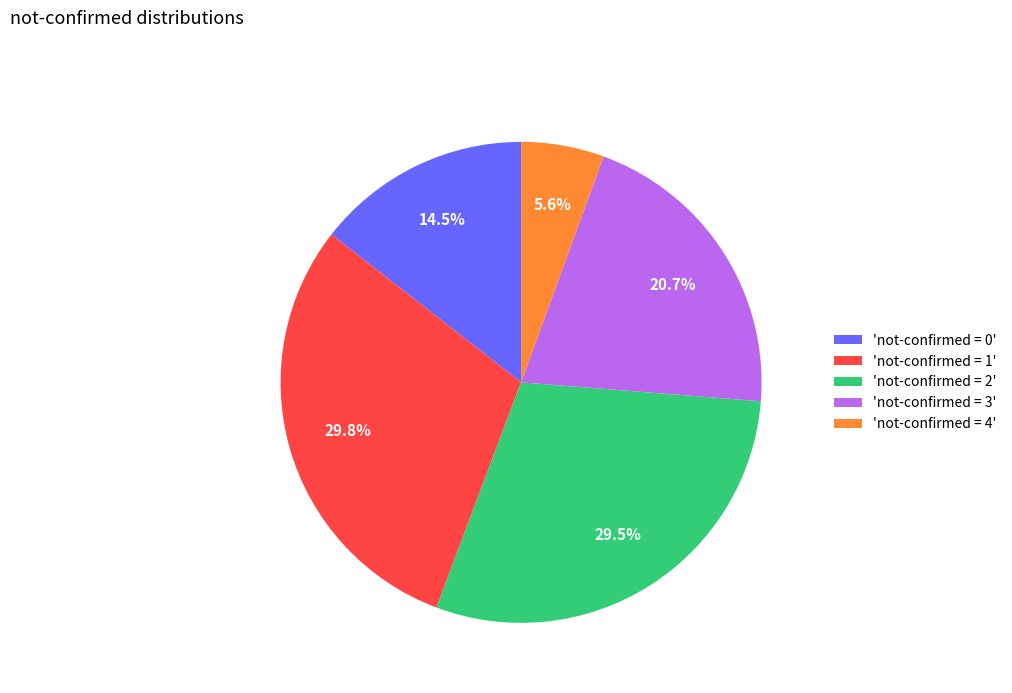

Is 'not-confirmed = 4' the majority of the pie?

No